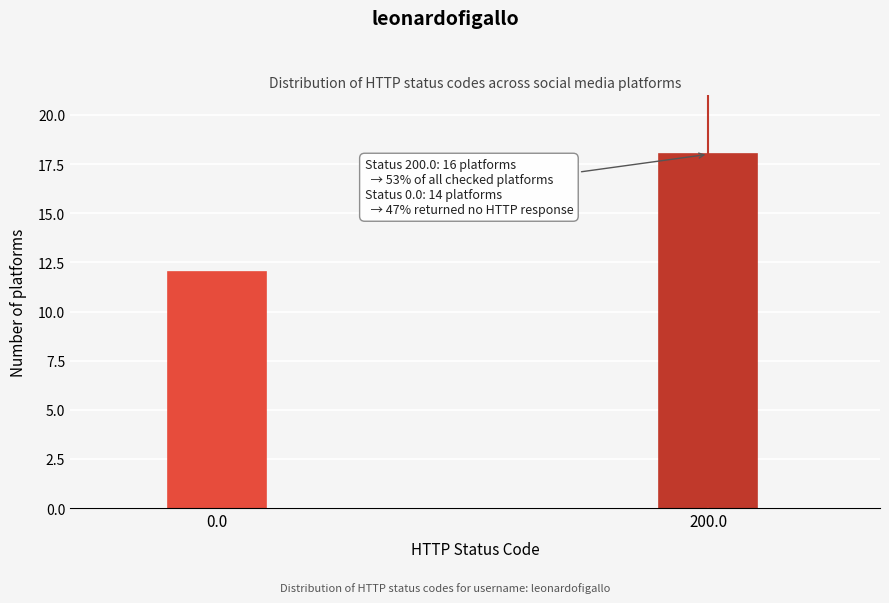

Reading right to left, transcribe all the data shown in this chart.

18	12